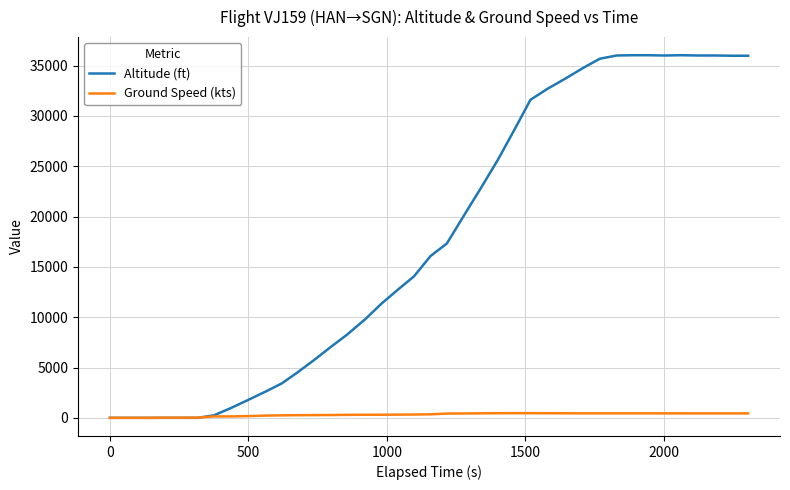

Which series has the largest total across all categories?

Altitude (ft)